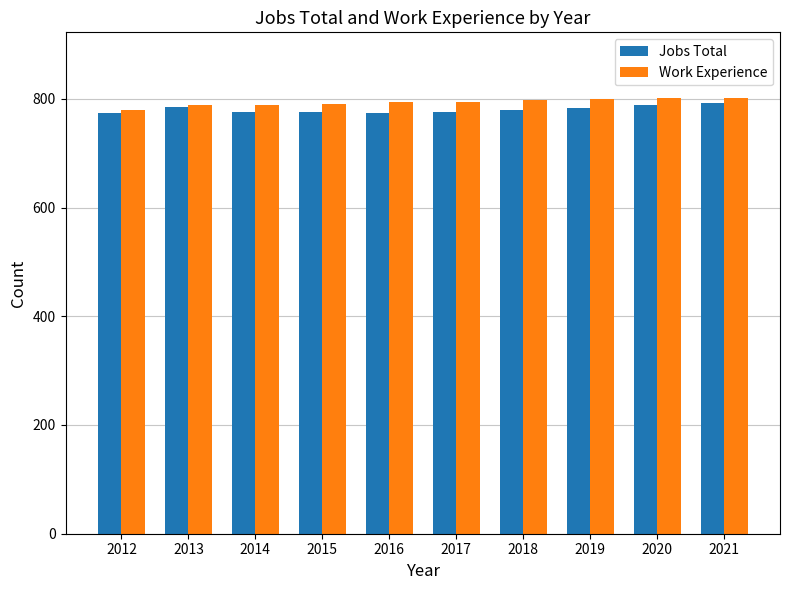

What is the minimum value for Jobs Total?

773